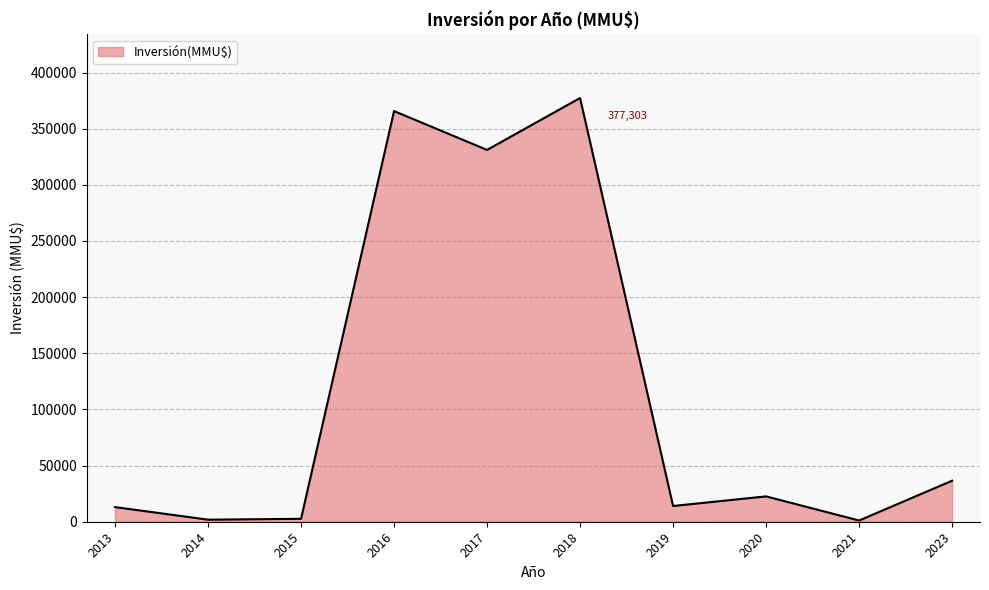

What is the difference between the maximum and minimum values?

376223